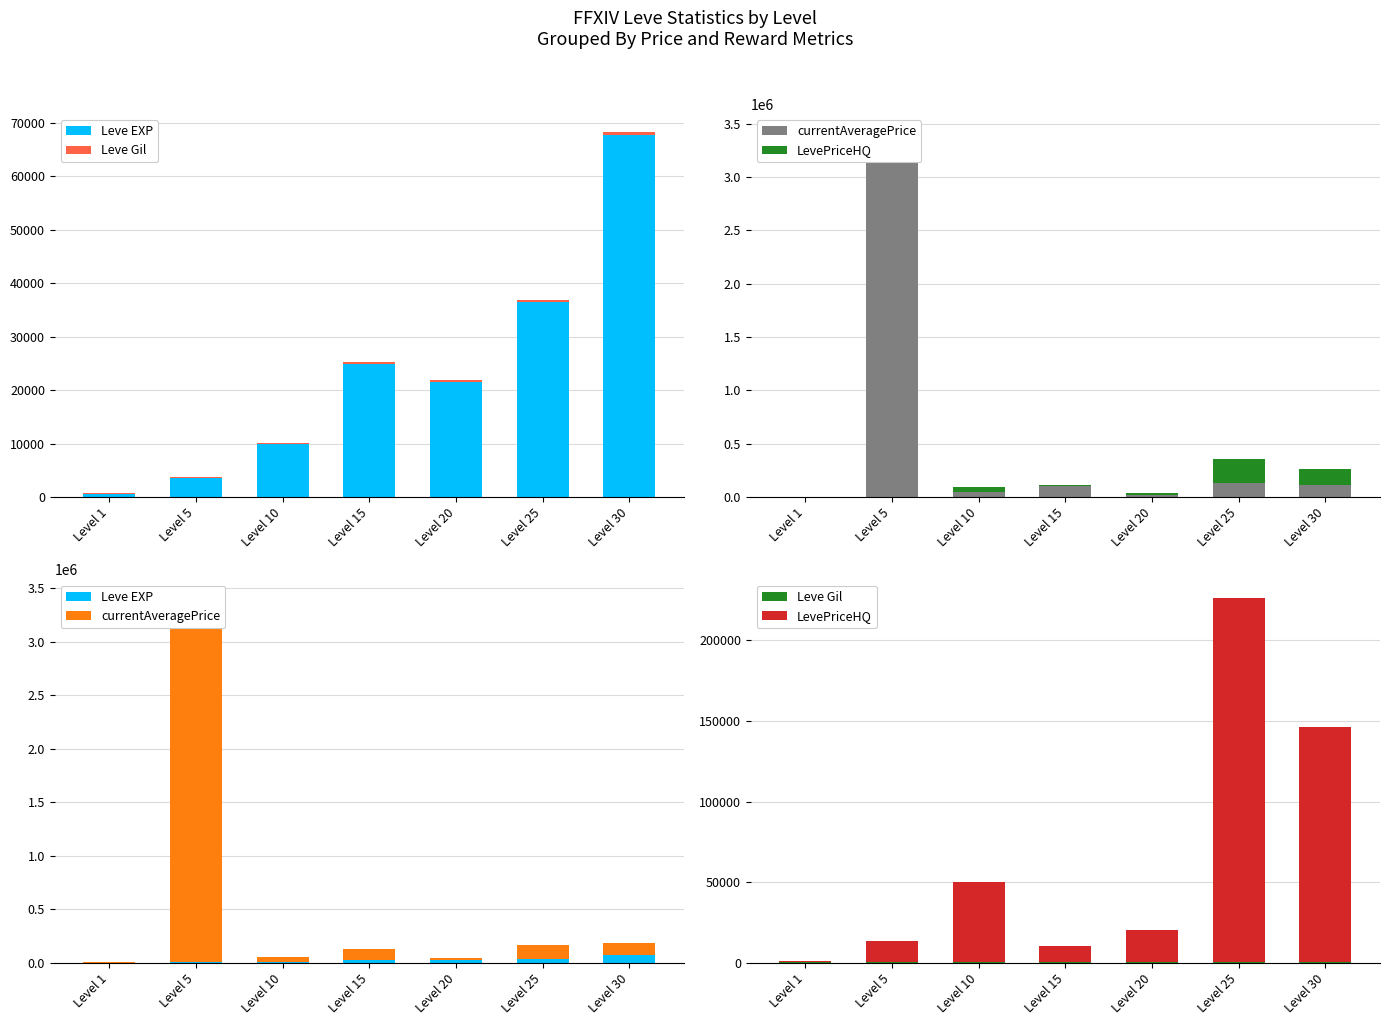

Reading left to right, list all the values displayed in this chart.

Leve EXP: Level 1=630	Level 5=3600	Level 10=9990	Level 15=24790	Level 20=21600	Level 25=36390	Level 30=67730
Leve Gil: Level 1=113	Level 5=139	Level 10=168	Level 15=529	Level 20=290	Level 25=485	Level 30=463
currentAveragePrice: Level 1=2337	Level 5=3405400	Level 10=47142	Level 15=104333	Level 20=18250	Level 25=132449	Level 30=117333
LevePriceHQ: Level 1=881	Level 5=13500	Level 10=49999	Level 15=10000	Level 20=19996	Level 25=225898	Level 30=146000